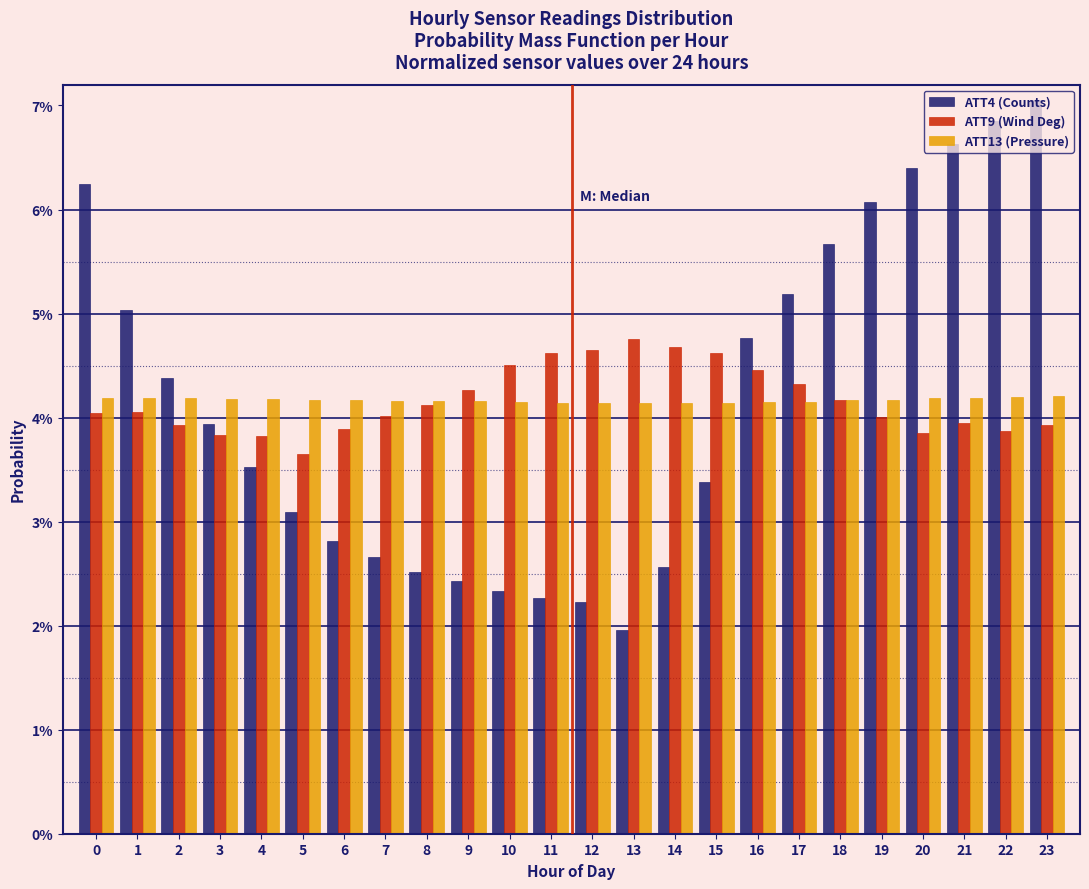

Are the bars grouped side by side (vs. stacked)?

Yes